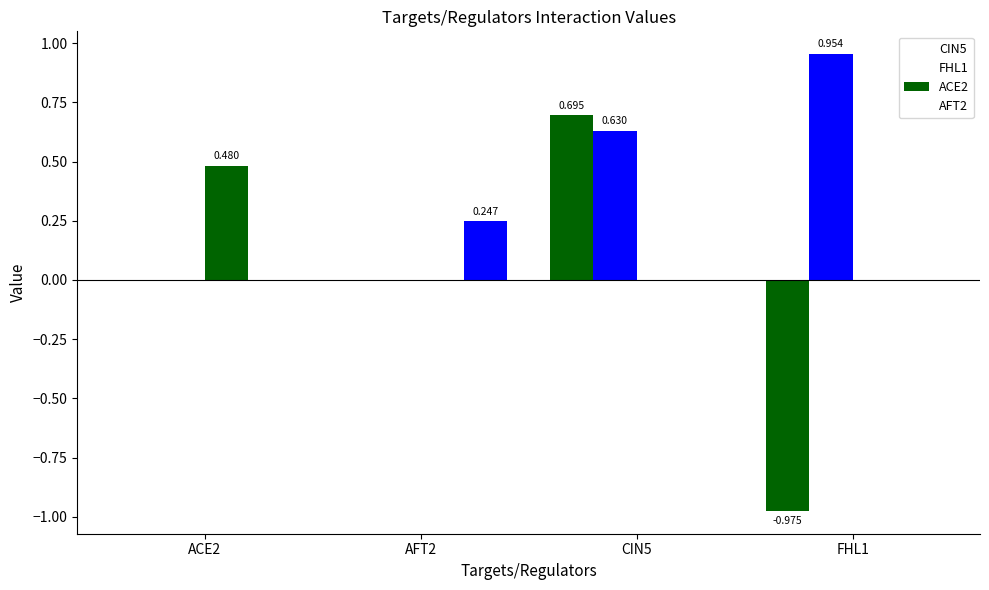

Count the number of data series in this chart.

4